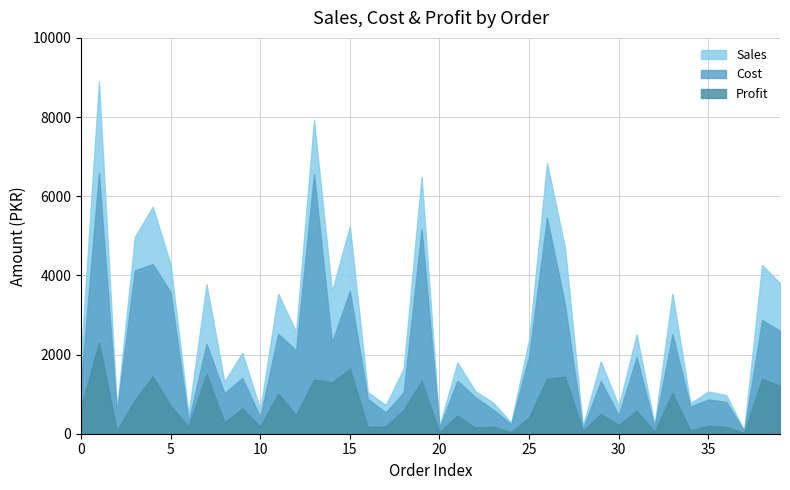

What is the value of the Profit point at the 27th from the left?

1385.7